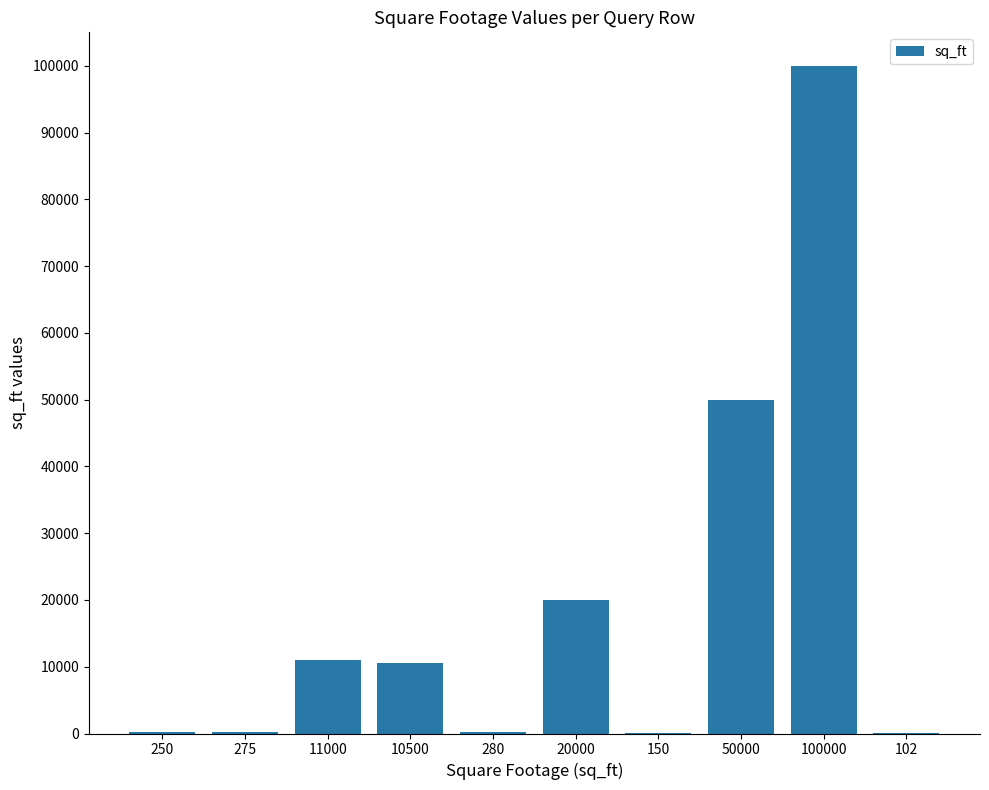

True or false: the data shows 11000 at 11000.

True